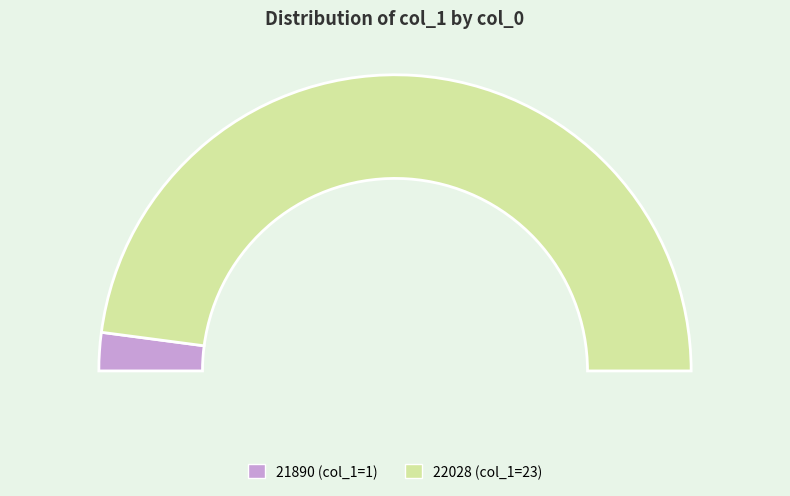

The 22028 slice represents 88% of the pie. True or false?

False